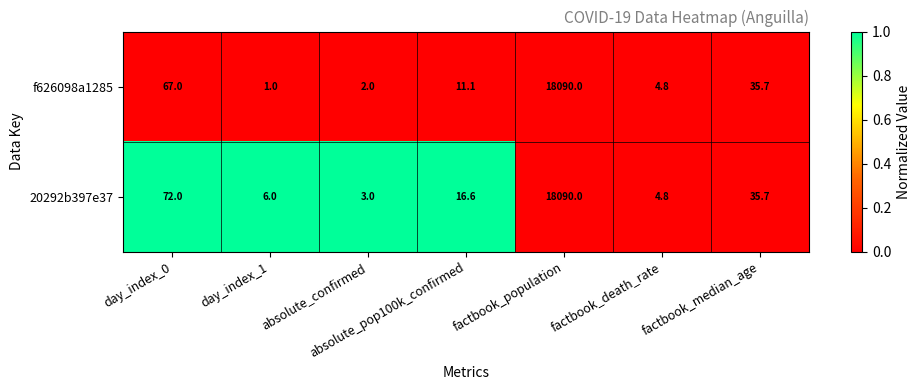

Where is 20292b397e37 nearest to the value 9046?

day_index_0